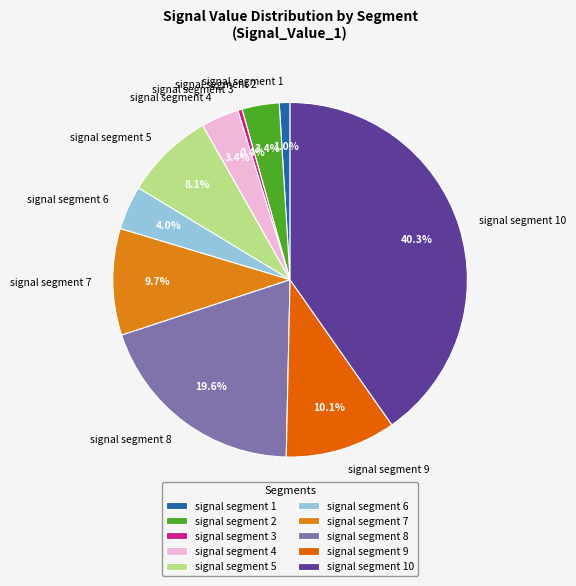

What is the largest slice in the pie chart?

signal segment 10